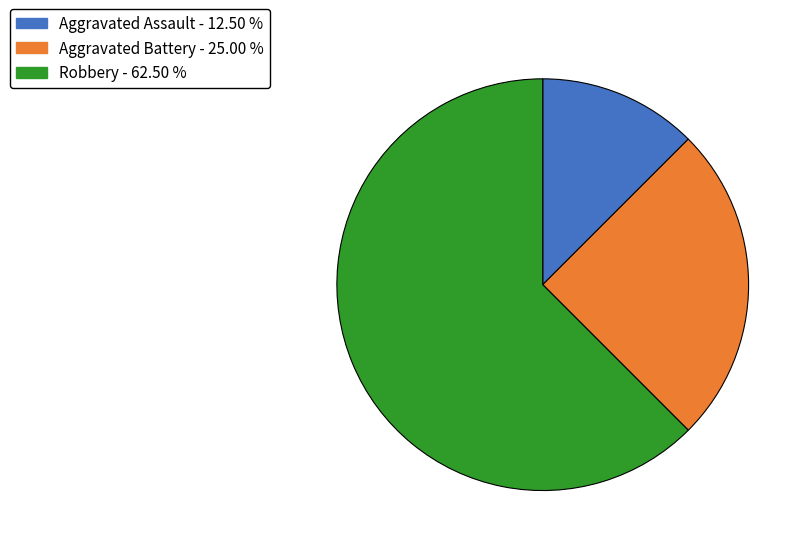

Rank the categories by value from lowest to highest.

Aggravated Assault, Aggravated Battery, Robbery